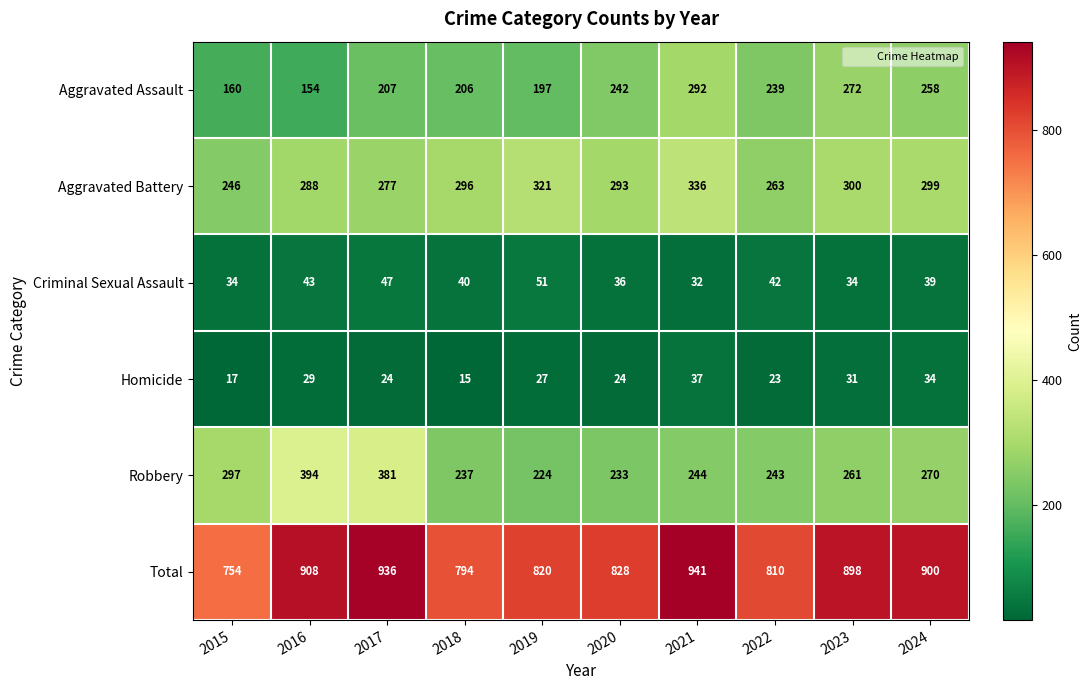

What is the total value across all series at 2023?

1796